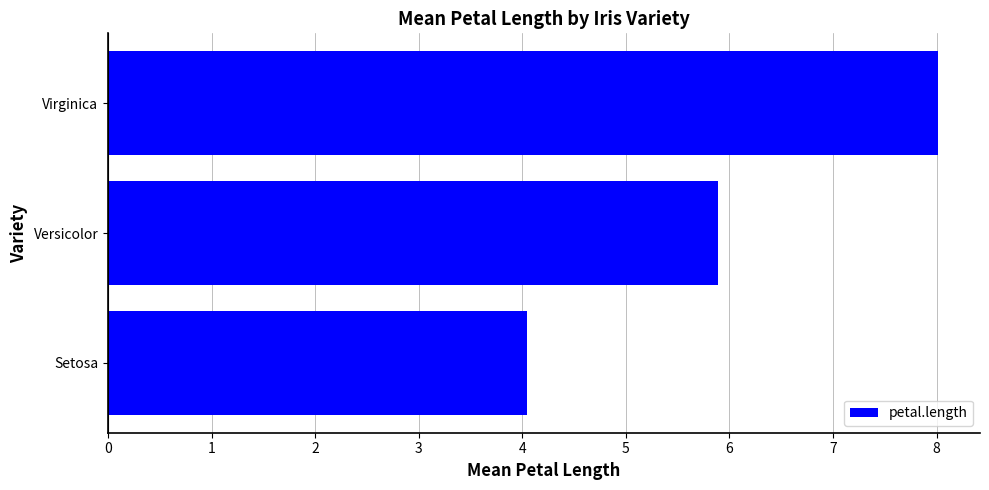

Reading bottom to top, transcribe all the data shown in this chart.

Setosa=4.0	Versicolor=5.9	Virginica=8.0